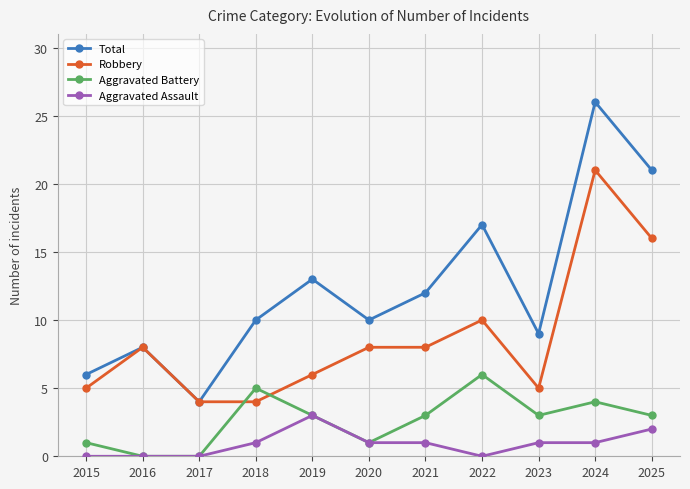

What is the maximum value shown in the chart?

26